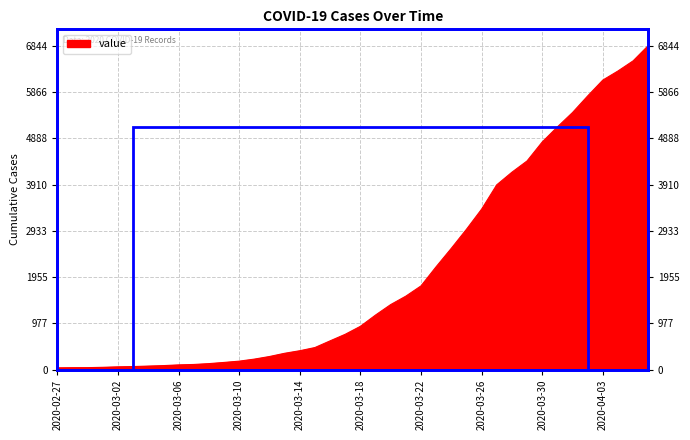

Rank the categories by value from lowest to highest.

2020-02-27, 2020-02-28, 2020-02-29, 2020-03-01, 2020-03-02, 2020-03-03, 2020-03-04, 2020-03-05, 2020-03-06, 2020-03-07, 2020-03-08, 2020-03-09, 2020-03-10, 2020-03-11, 2020-03-12, 2020-03-13, 2020-03-14, 2020-03-15, 2020-03-16, 2020-03-17, 2020-03-18, 2020-03-19, 2020-03-20, 2020-03-21, 2020-03-22, 2020-03-23, 2020-03-24, 2020-03-25, 2020-03-26, 2020-03-27, 2020-03-28, 2020-03-29, 2020-03-30, 2020-03-31, 2020-04-01, 2020-04-02, 2020-04-03, 2020-04-04, 2020-04-05, 2020-04-06